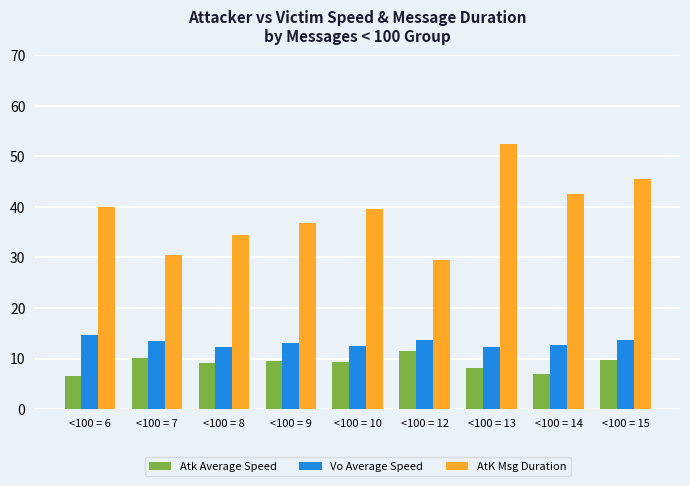

What is the spread (max minus min) of values at <100 = 7?

20.5